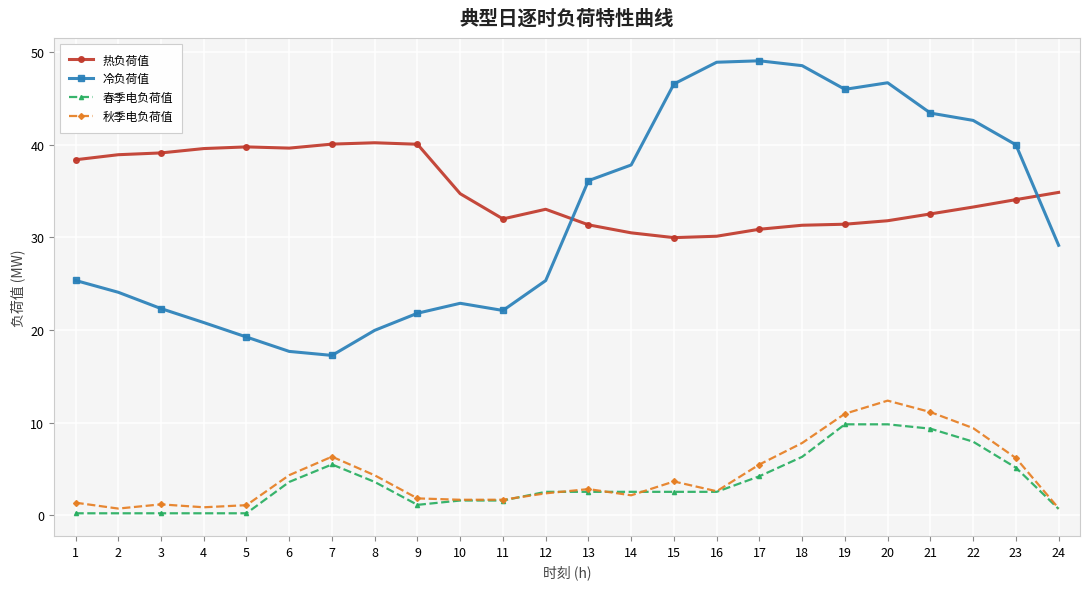

What is the maximum value shown in the chart?

49.1